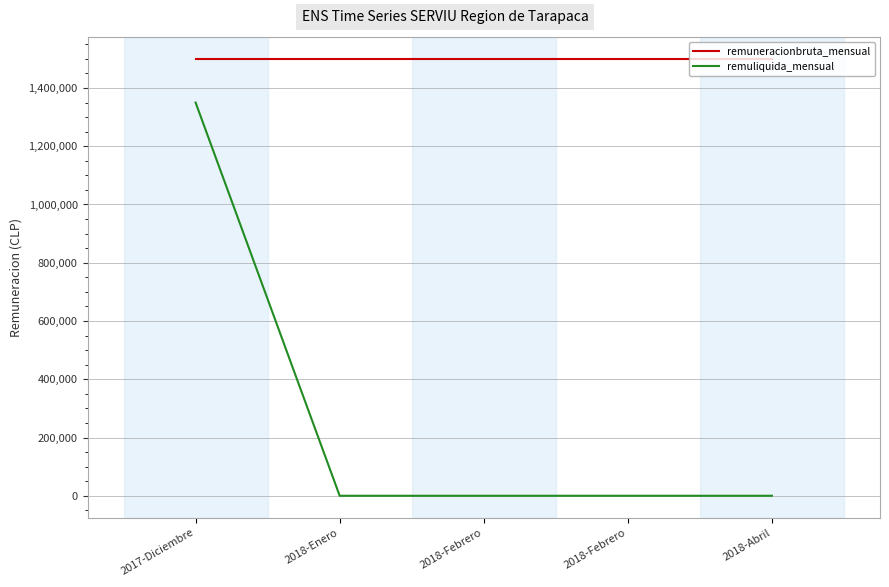

The value of remuneracionbruta_mensual at 2018-Febrero is 1500000. True or false?

True